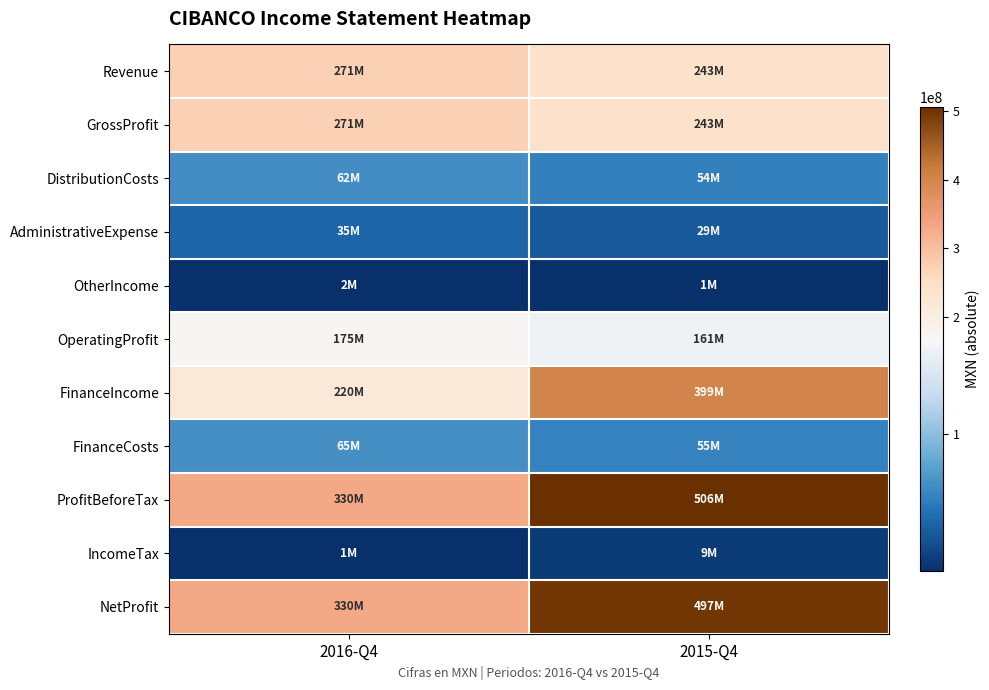

What is the total value across all series at 2016-Q4?

1763219000